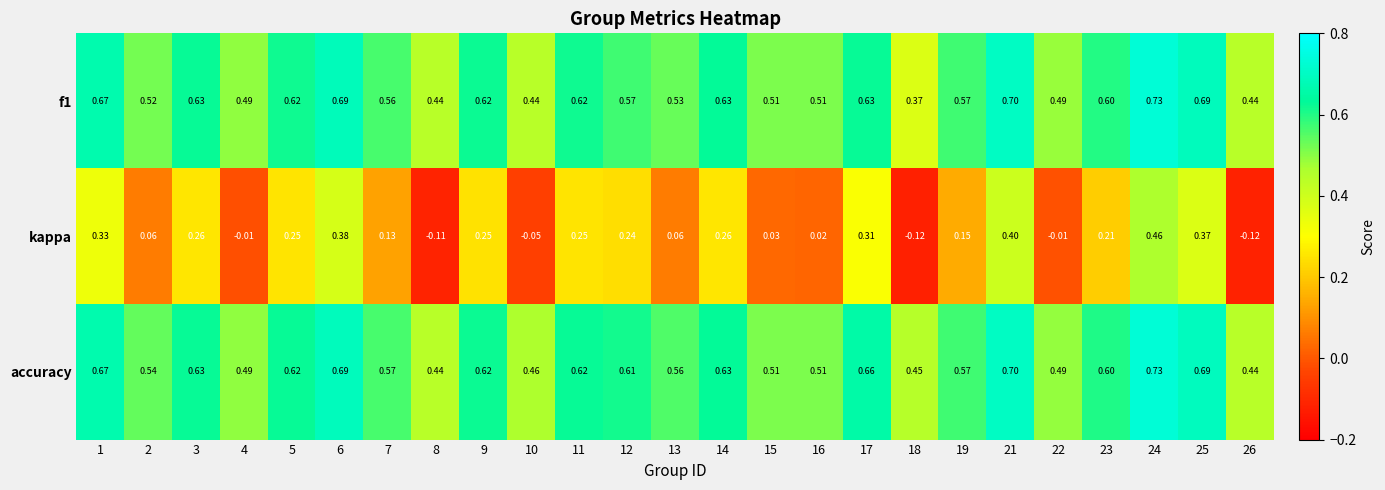

Between 4 and 16, which series saw the biggest shift?

kappa